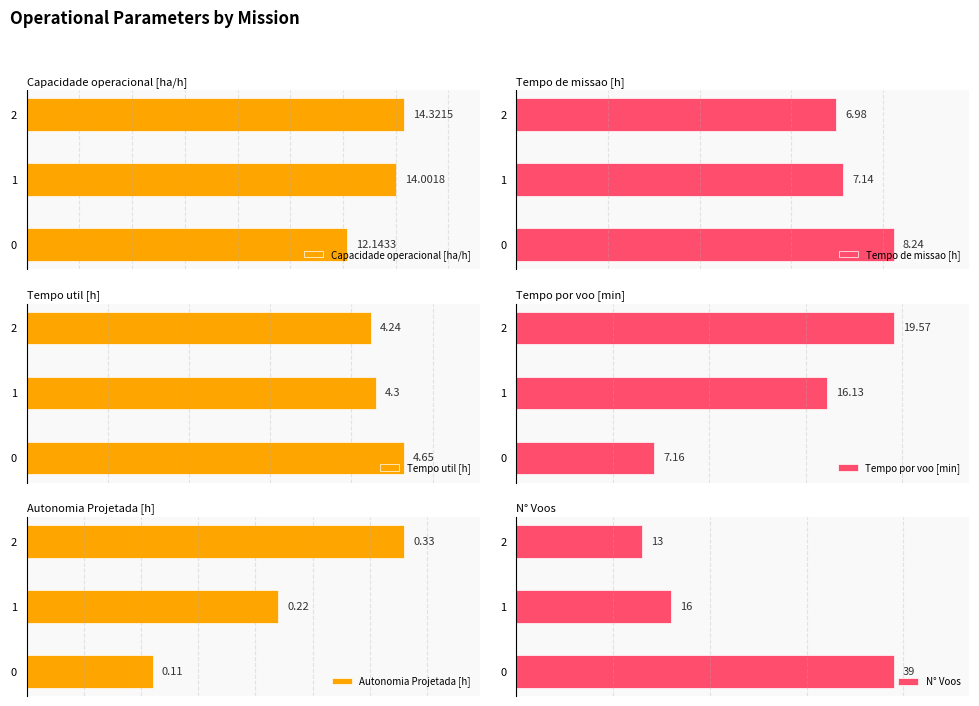

What are all the series names shown in the legend?

Capacidade operacional [ha/h], Tempo de missao [h], Tempo util [h], Tempo por voo [min], Autonomia Projetada [h], N° Voos